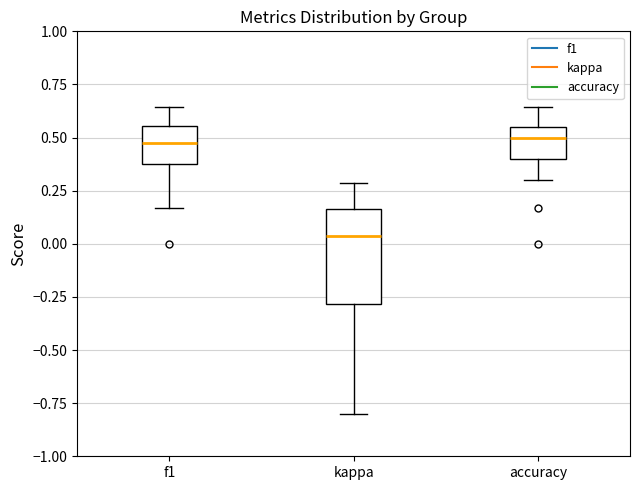

Reading left to right, read every box against the y-axis: the position of its median line, the range the box covers, and the ends of its whiskers. The values are not printed on the chart, so give them approximately, as read against the axis.

f1: median 0.50, box 0.35 to 0.55, whiskers 0.15 to 0.65
kappa: median 0.05, box -0.30 to 0.15, whiskers -0.80 to 0.30
accuracy: median 0.50, box 0.40 to 0.55, whiskers 0.30 to 0.65